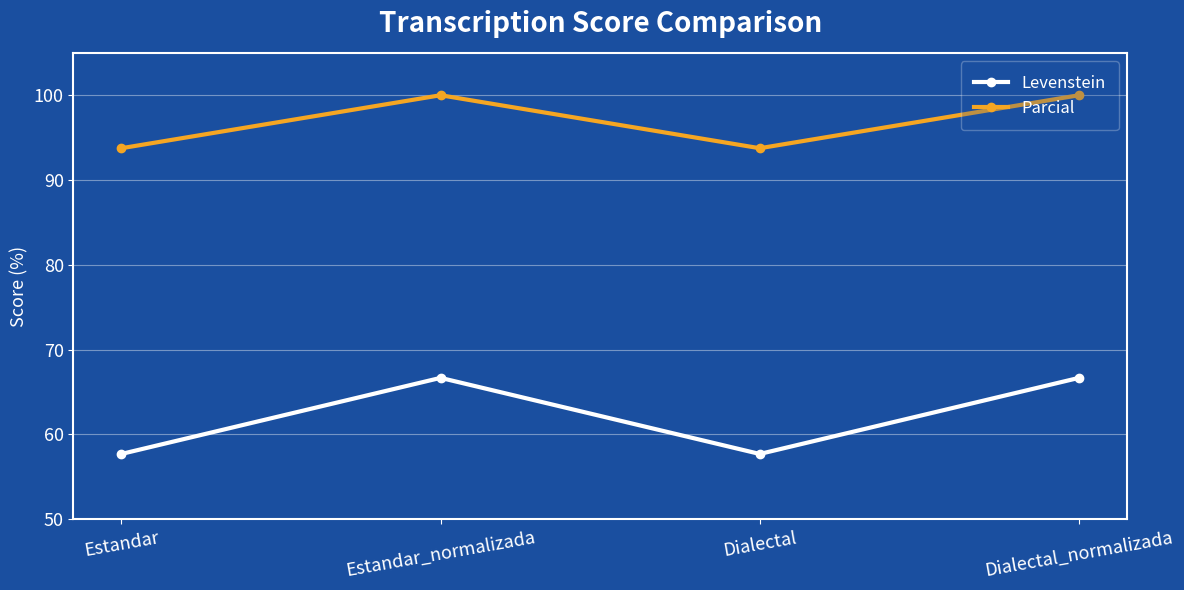

True or false: Parcial and Levenstein cross at least once.

False